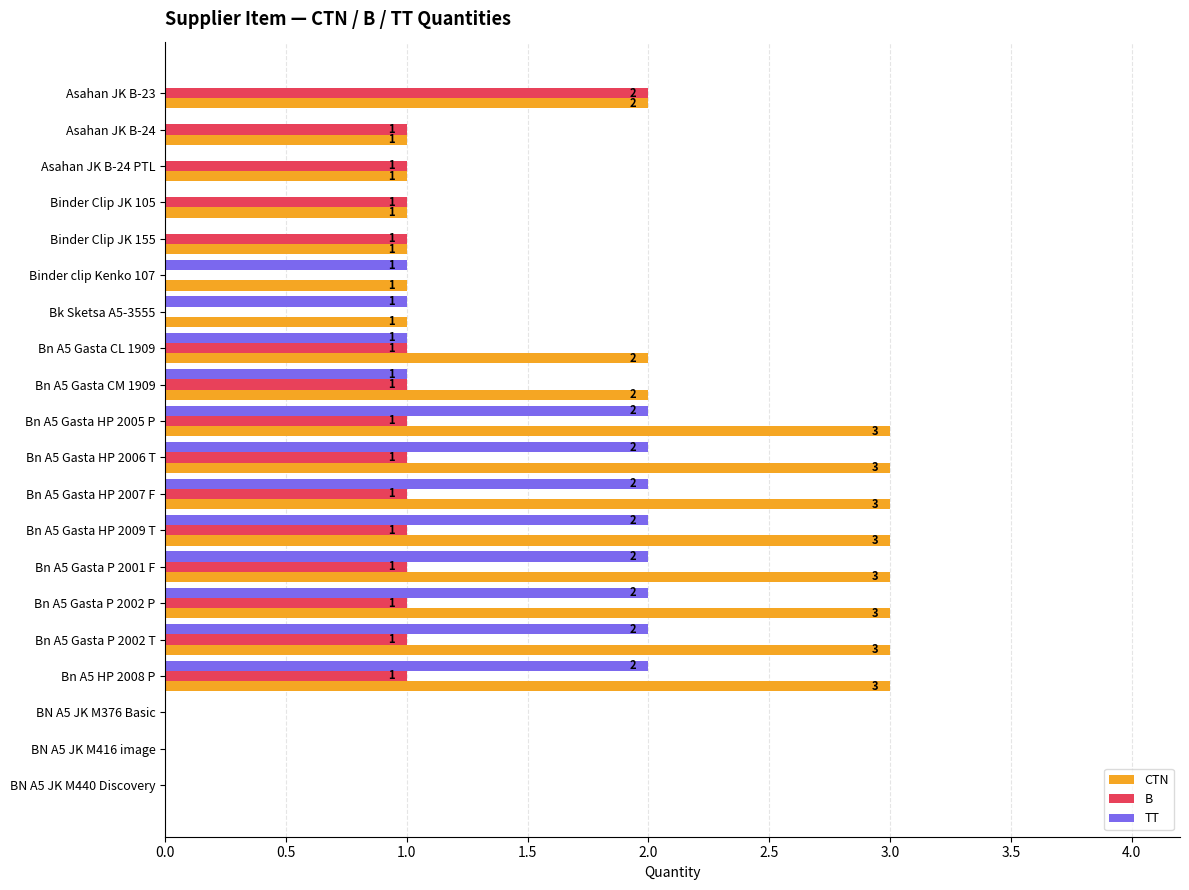

What is the maximum value shown in the chart?

3